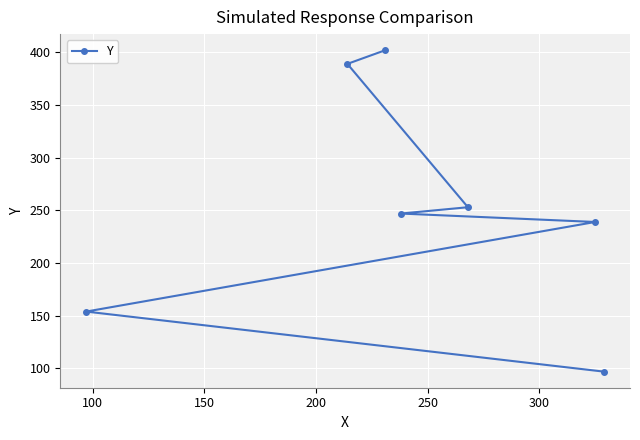

Reading left to right, transcribe all the data shown in this chart.

154	389	402	247	253	239	97